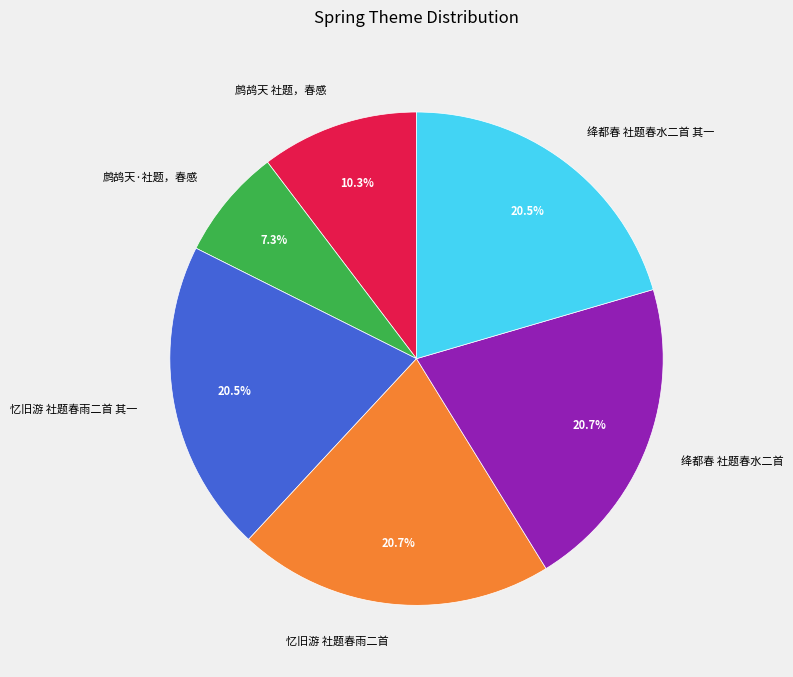

To the nearest percent, what is the difference between the largest and smallest slice percentages?

13%